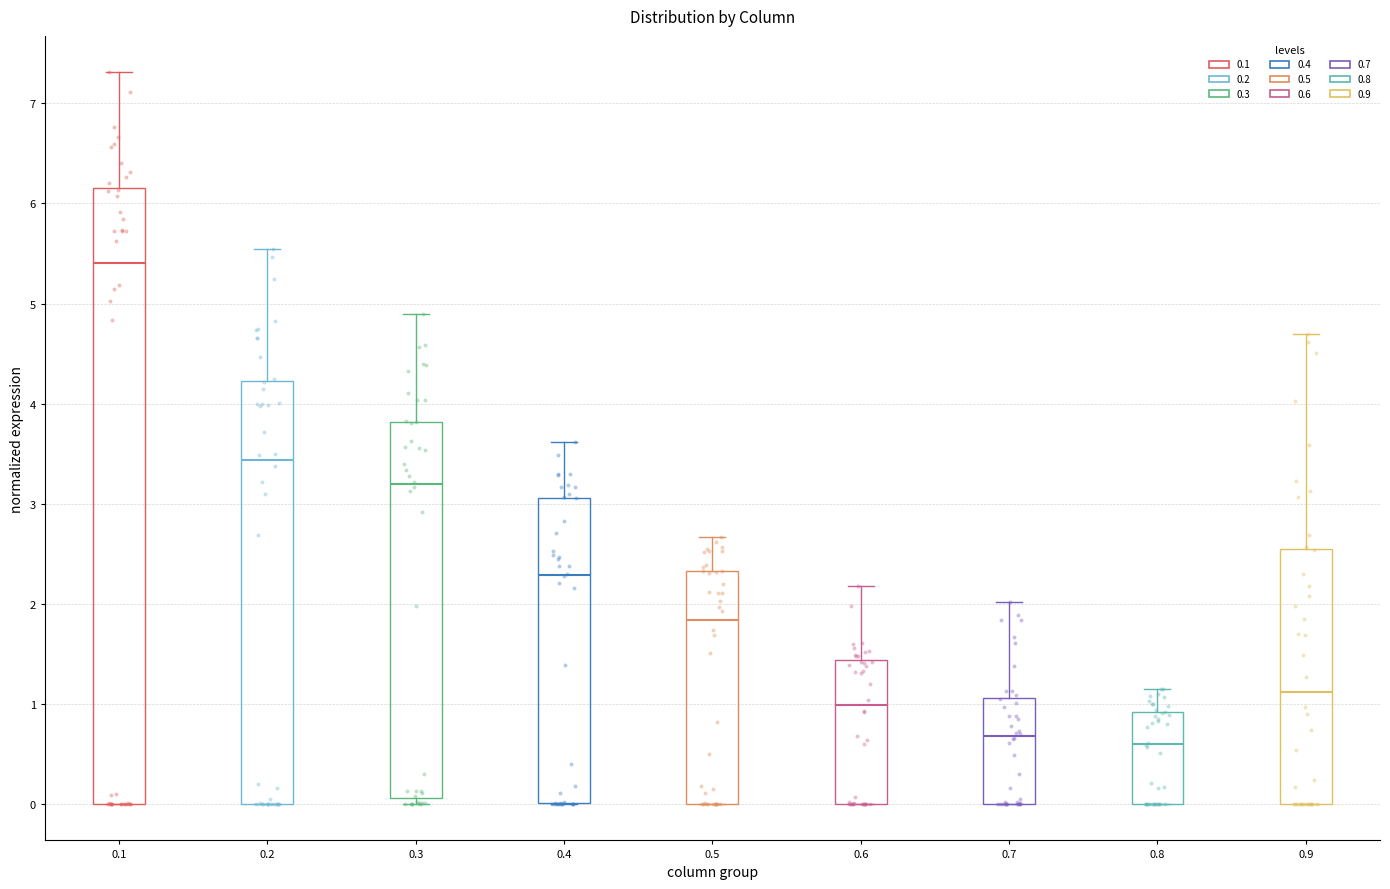

Where is the lower edge of the box at x = 0.5 on the y-axis? The values are not printed on the chart, so give them approximately, as read against the axis.

0.0